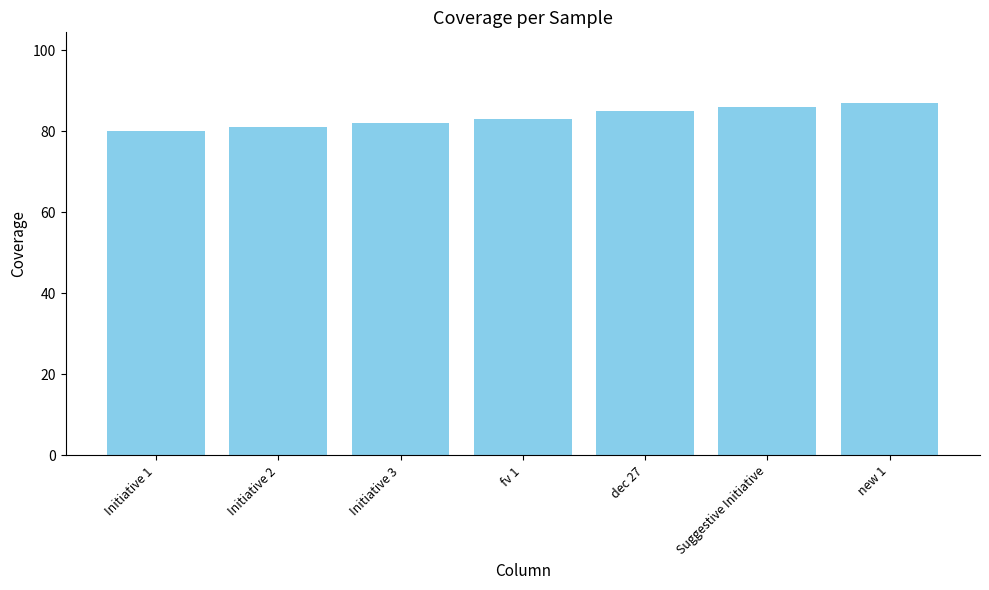

Are the bars horizontal?

No